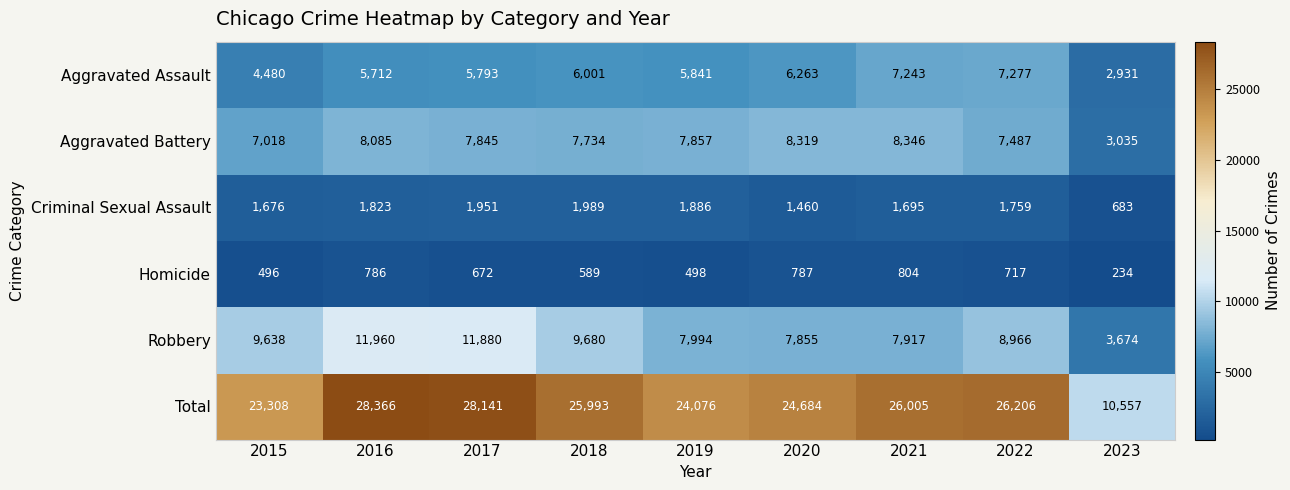

What is the average value of the Criminal Sexual Assault series?

1658